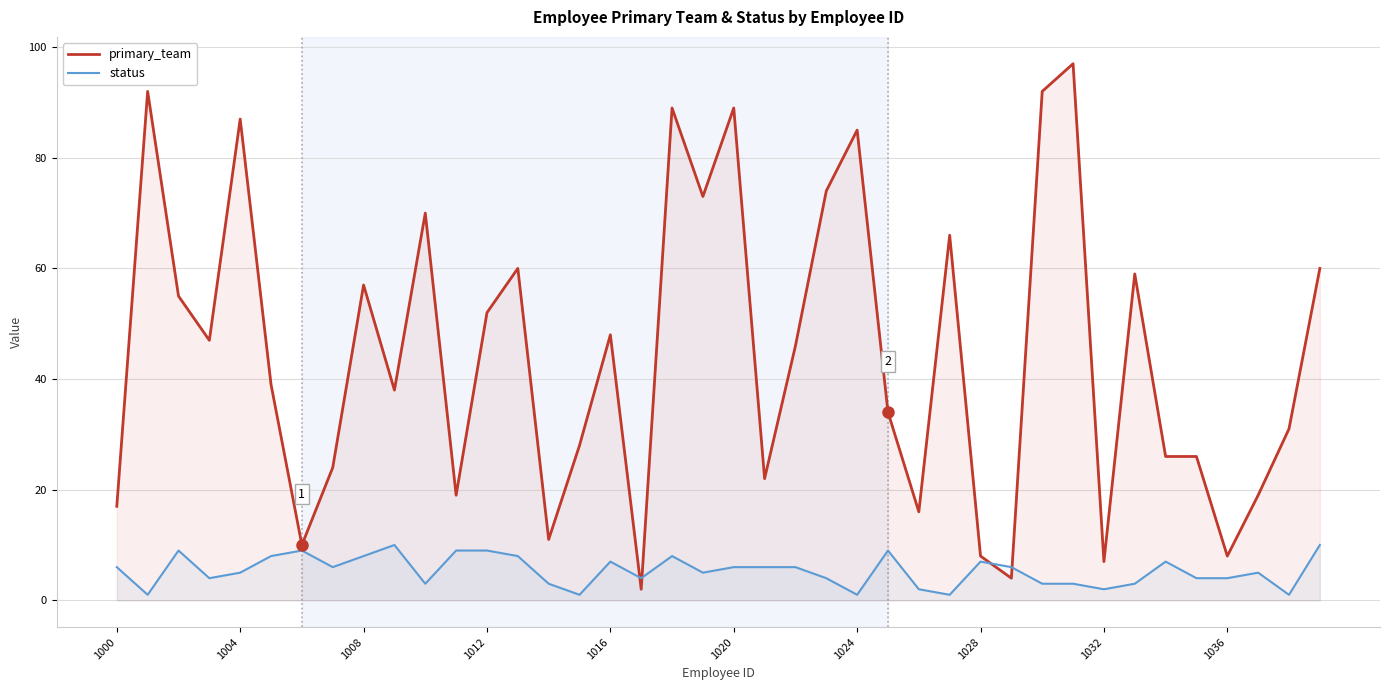

What is the difference between the highest and lowest values at 1000?

11